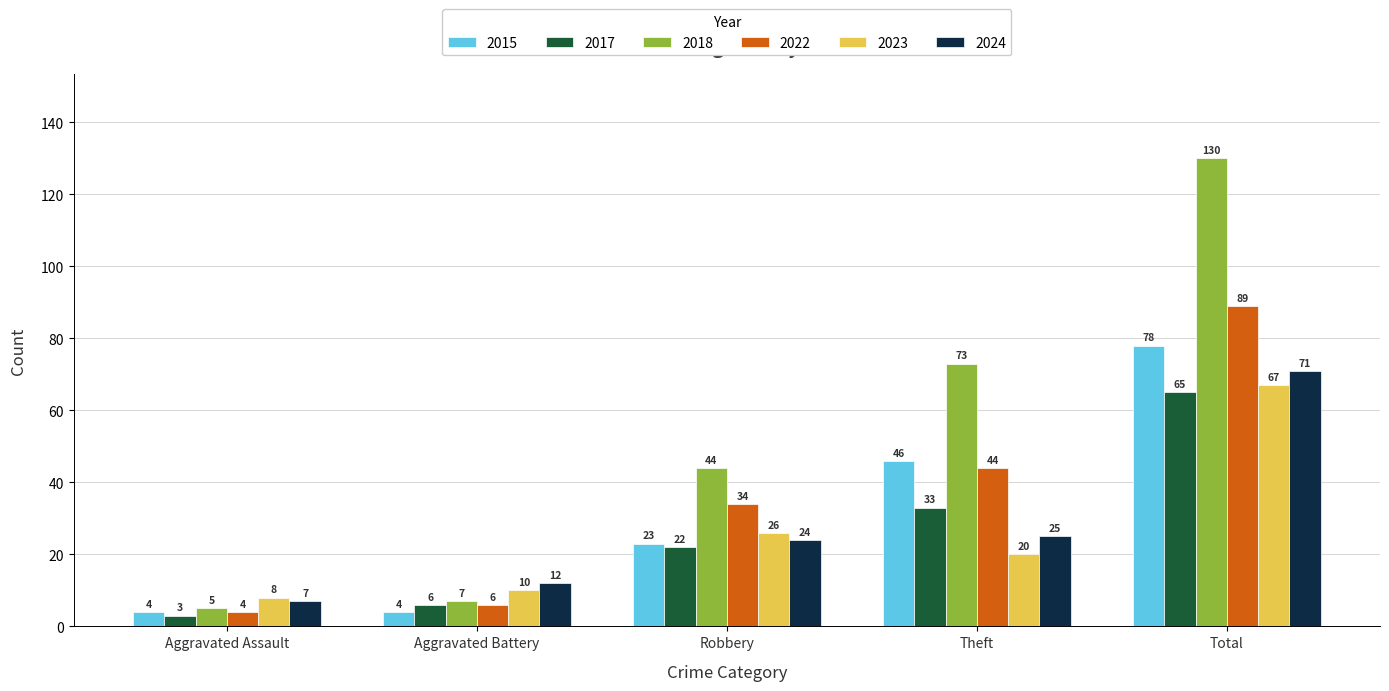

Is the value of 2017 at Robbery greater than the value of 2015 at Total?

No